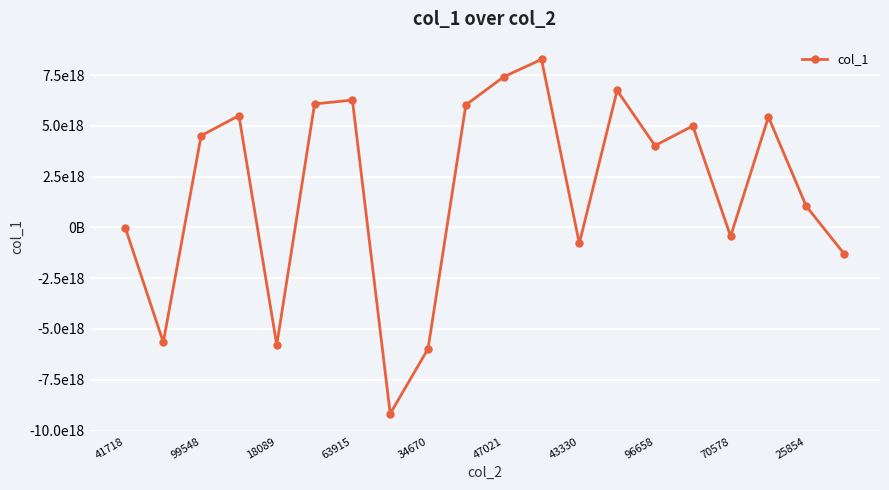

Does the chart have visible grid lines?

Yes